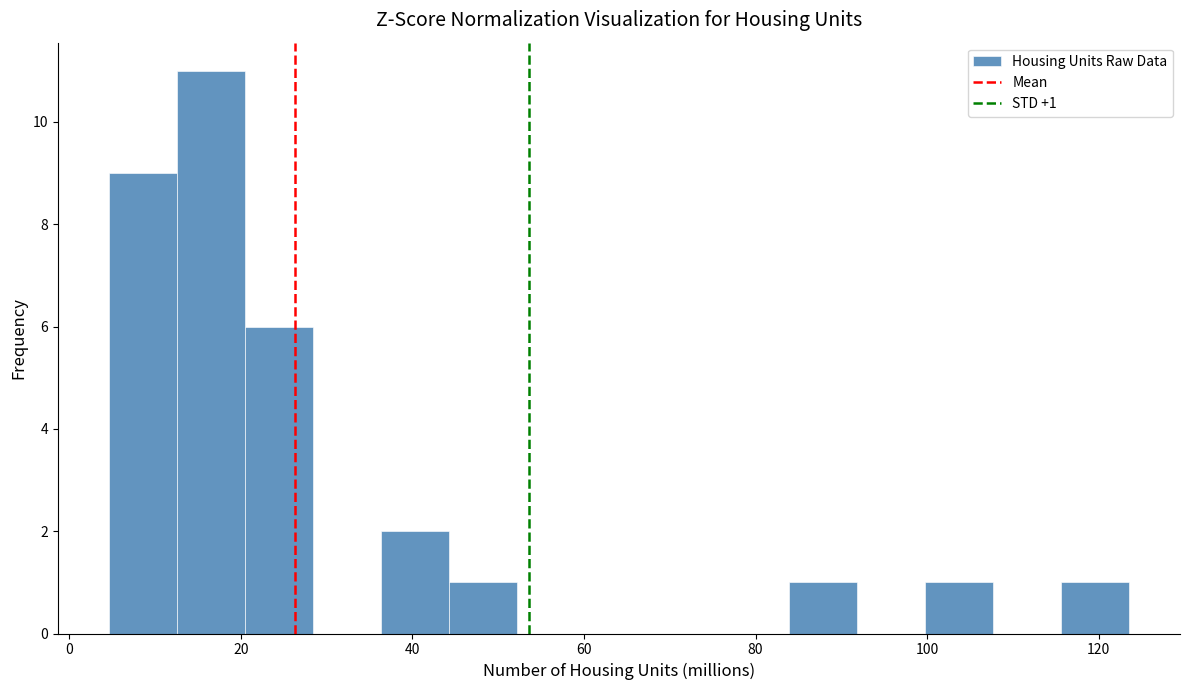

Around what value on the x-axis is the tallest bar? Give the approximate position of its centre, as read against the axis.

16